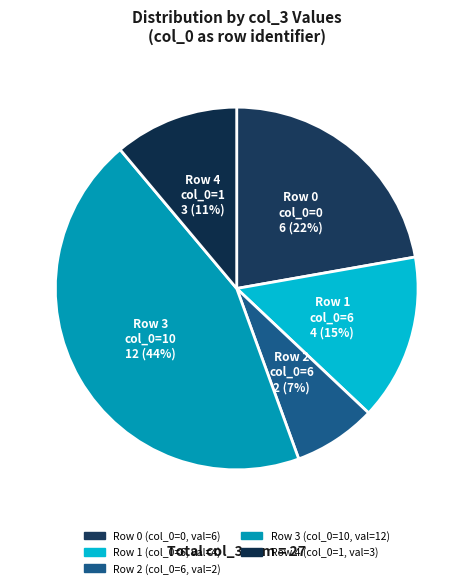

Count the number of slices in the pie.

5